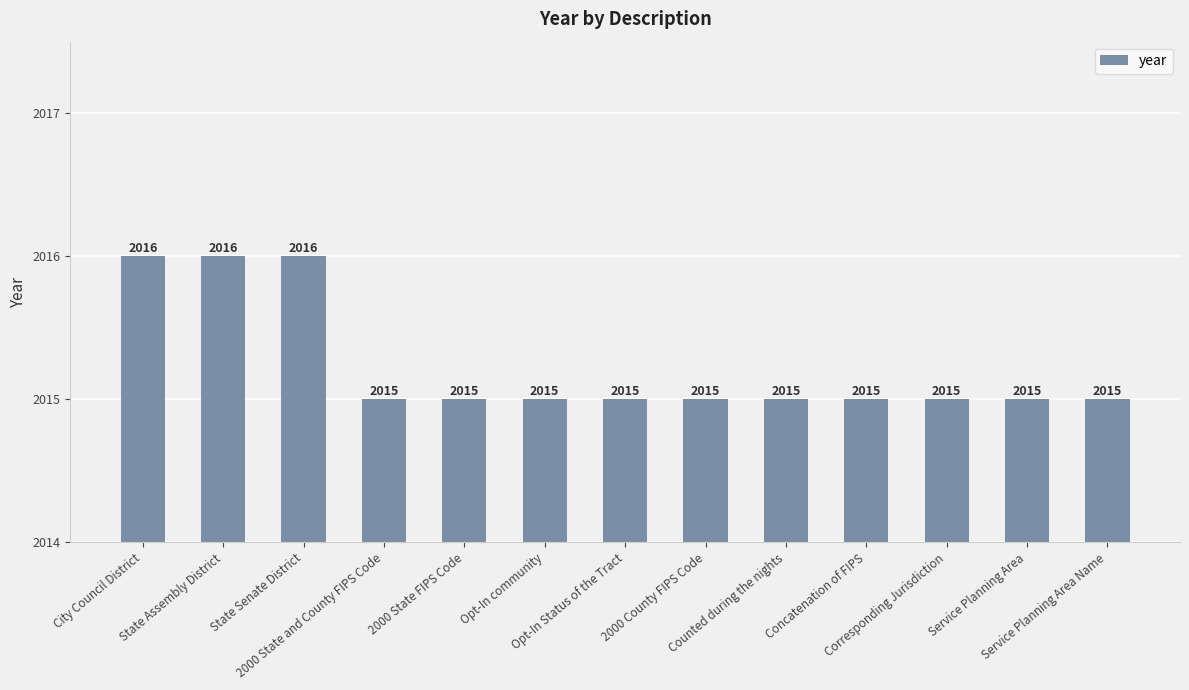

What position from the right is 2000 County FIPS Code?

6